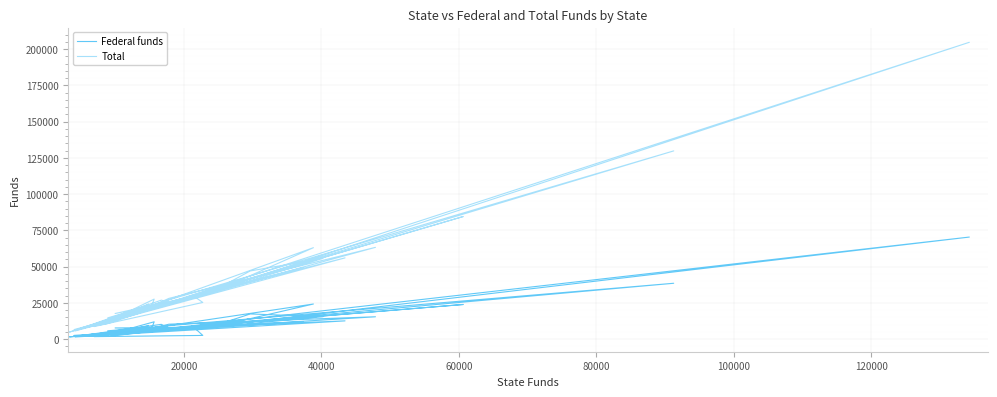

Is the value of Federal funds at 33 greater than the value of Total at 34?

No